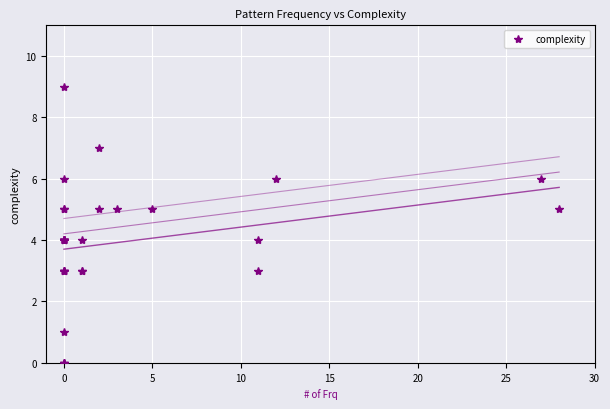

Reading left to right, extract all data points from this chart.

6	5	4	4	5	6	7	4	4	5	4	4	5	5	3	9	3	4	4	3	6	0	0	0	1	3	5	4	3	3	3	4